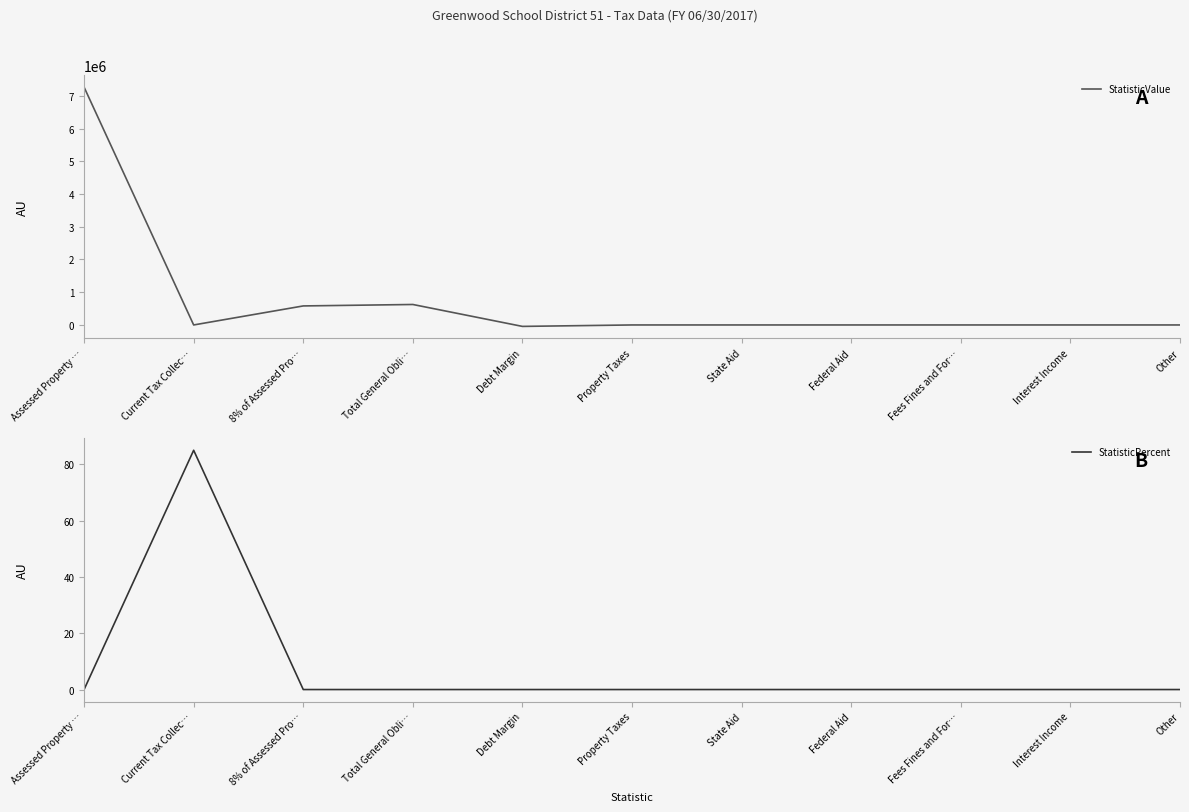

Rank the series by their average value, from highest to lowest.

StatisticValue, StatisticPercent